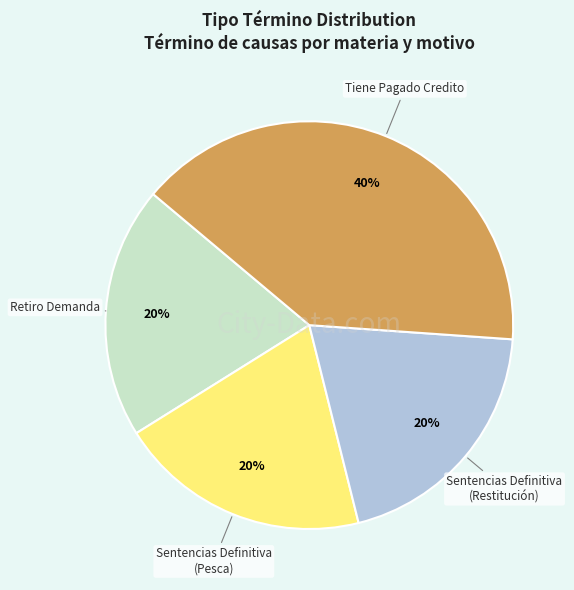

Count the number of slices in the pie.

4